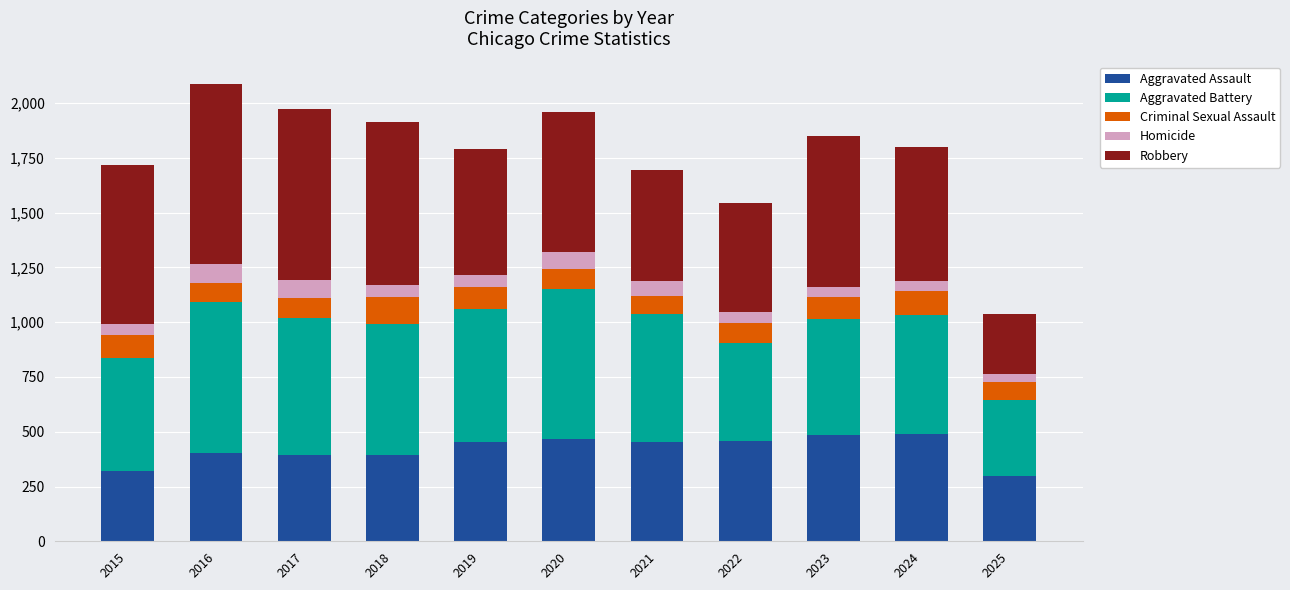

What is the sum of all Aggravated Assault values?

4618